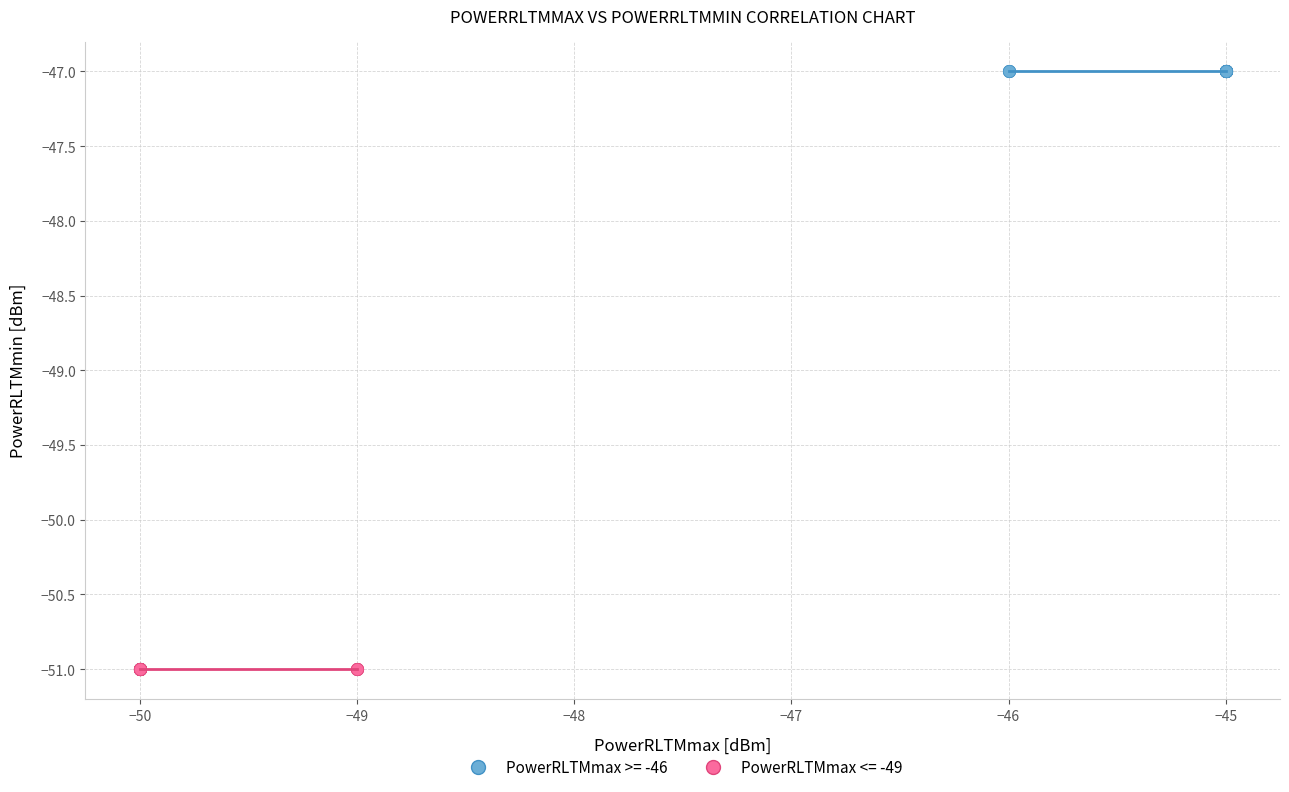

Which series contains the lowest Y value?

PowerRLTMmax <= -49